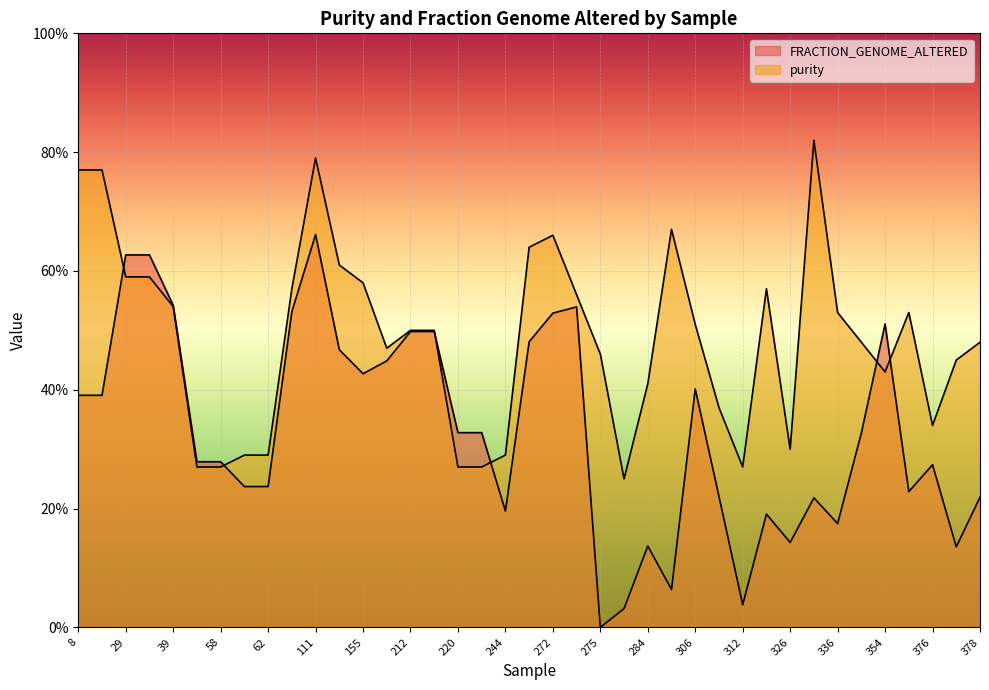

How many lines are shown in the chart?

2